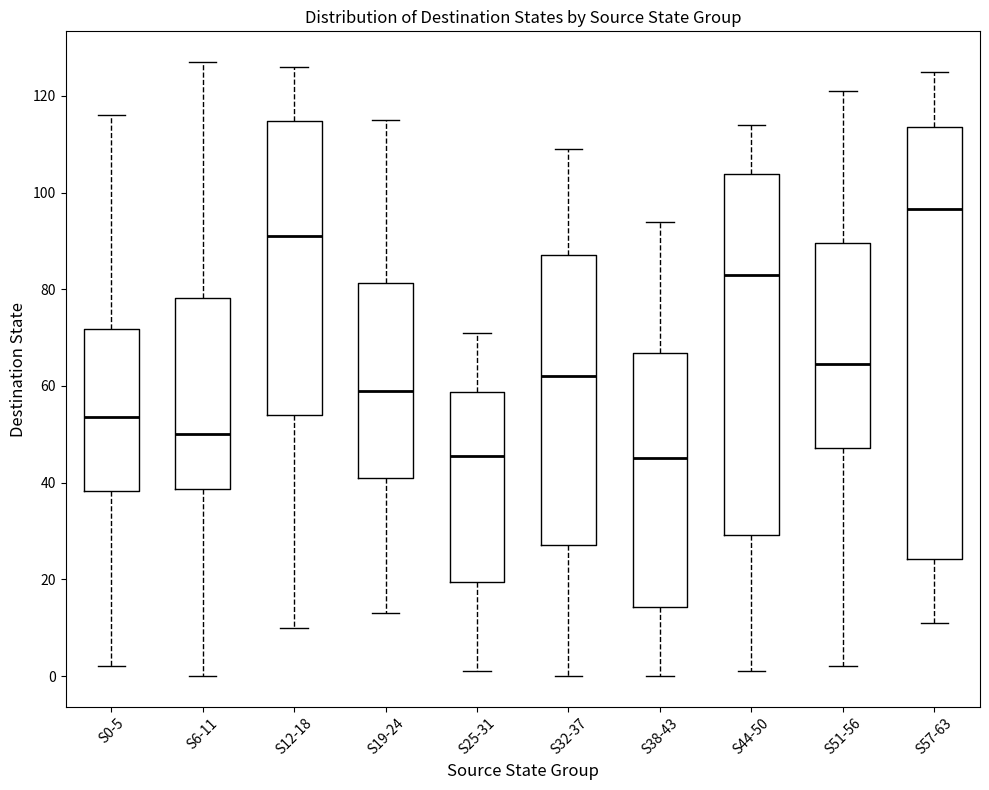

Reading left to right, read every box against the y-axis: the position of its median line, the range the box covers, and the ends of its whiskers. The values are not printed on the chart, so give them approximately, as read against the axis.

S0-5: median 54, box 38 to 72, whiskers 2 to 116
S6-11: median 50, box 38 to 78, whiskers 0 to 128
S12-18: median 92, box 54 to 114, whiskers 10 to 126
S19-24: median 60, box 42 to 82, whiskers 14 to 116
S25-31: median 46, box 20 to 58, whiskers 2 to 72
S32-37: median 62, box 28 to 88, whiskers 0 to 110
S38-43: median 46, box 14 to 66, whiskers 0 to 94
S44-50: median 84, box 30 to 104, whiskers 2 to 114
S51-56: median 64, box 48 to 90, whiskers 2 to 122
S57-63: median 96, box 24 to 114, whiskers 12 to 126